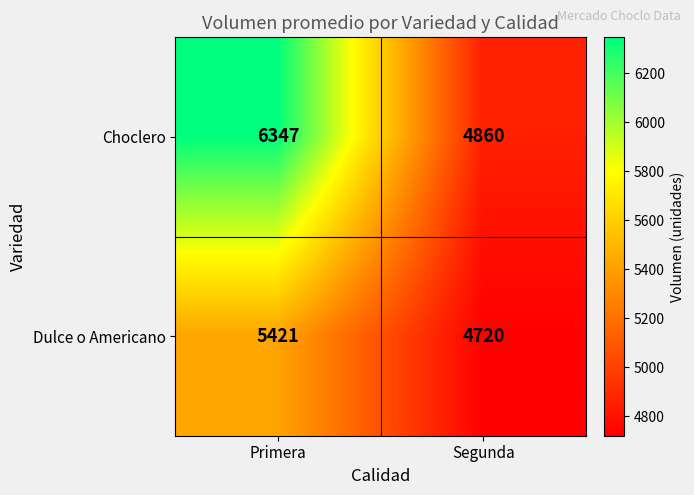

True or false: Dulce o Americano has a value of 7753 at Segunda.

False